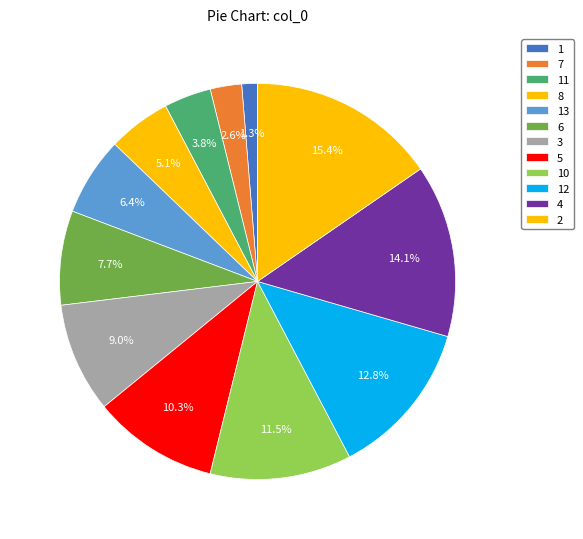

To the nearest percent, what is the difference between the 10 and 8 slice percentages?

6%